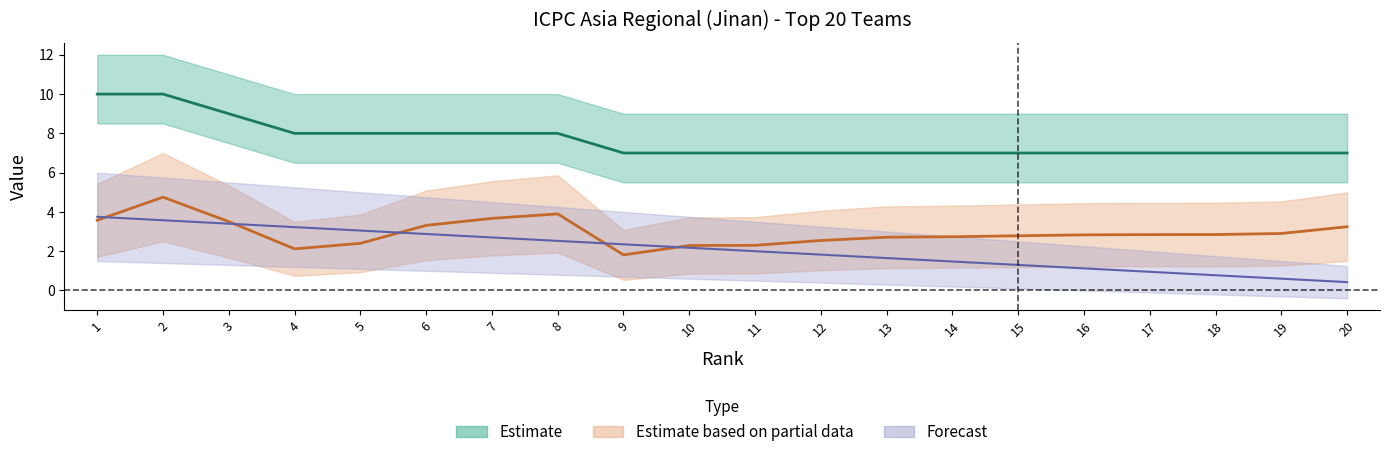

What is the sum of the Rank values at 16 and 6?

4.0